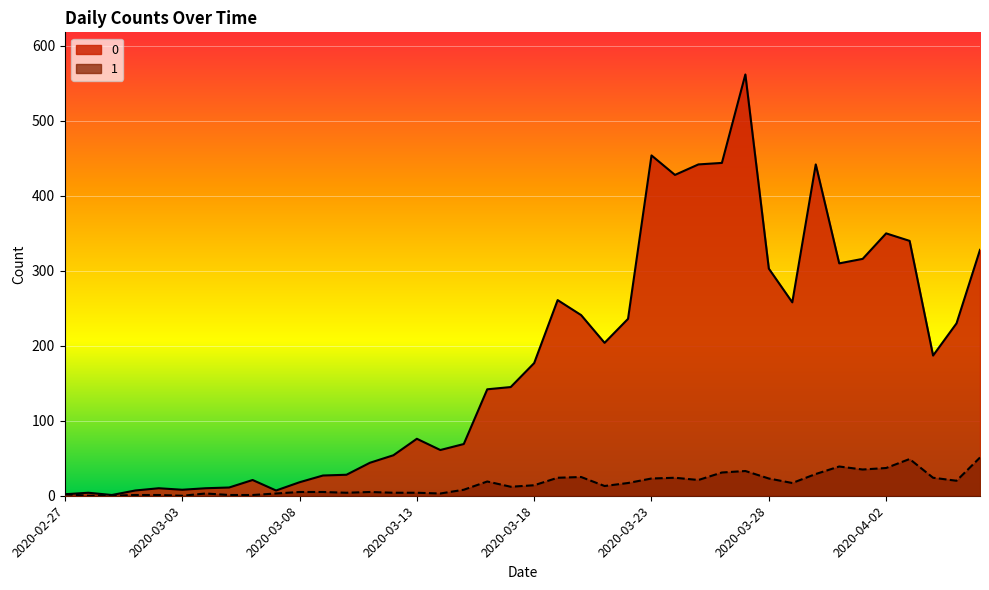

How many values in the 0 series are below 177?

20